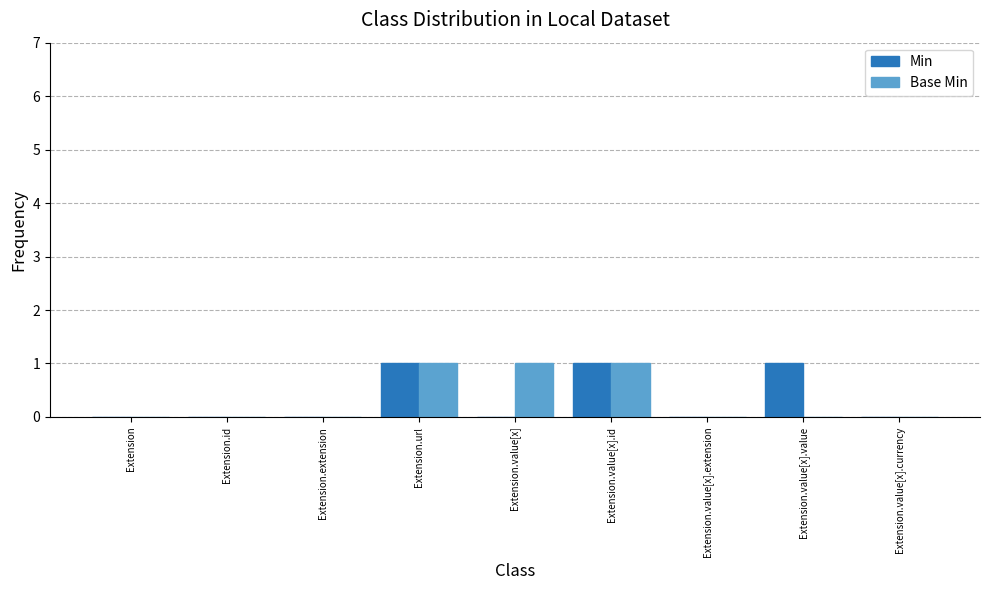

The value of Min at Extension.value[x].value is 0. True or false?

False